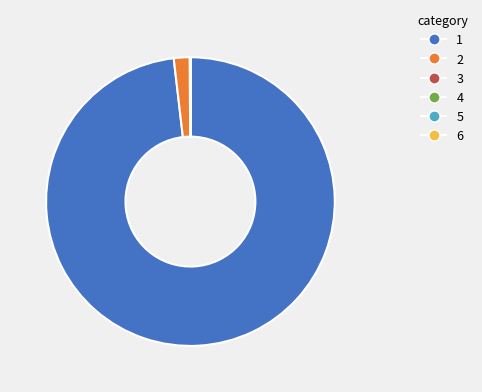

Is there a majority slice in this chart?

Yes